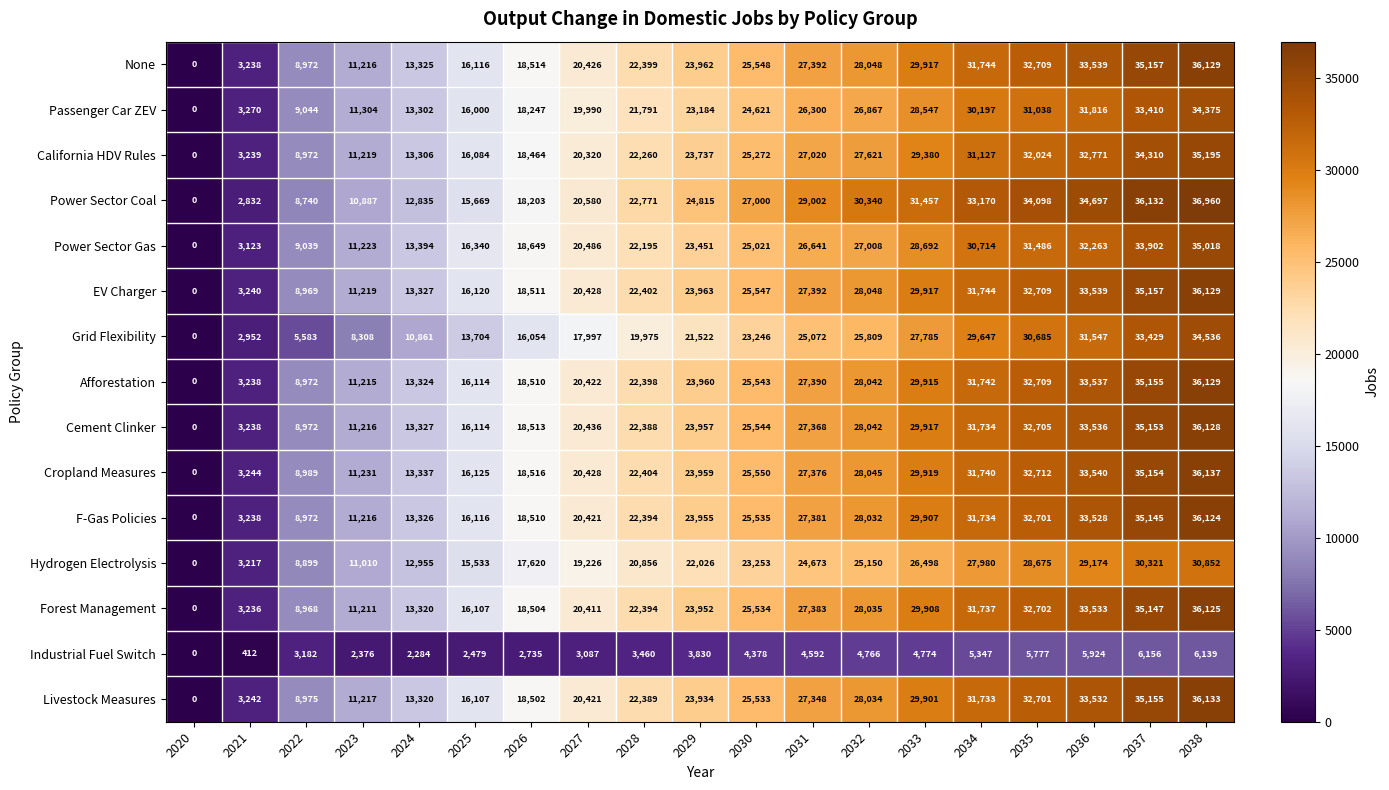

At how many categories does at least one series exceed 656?

18